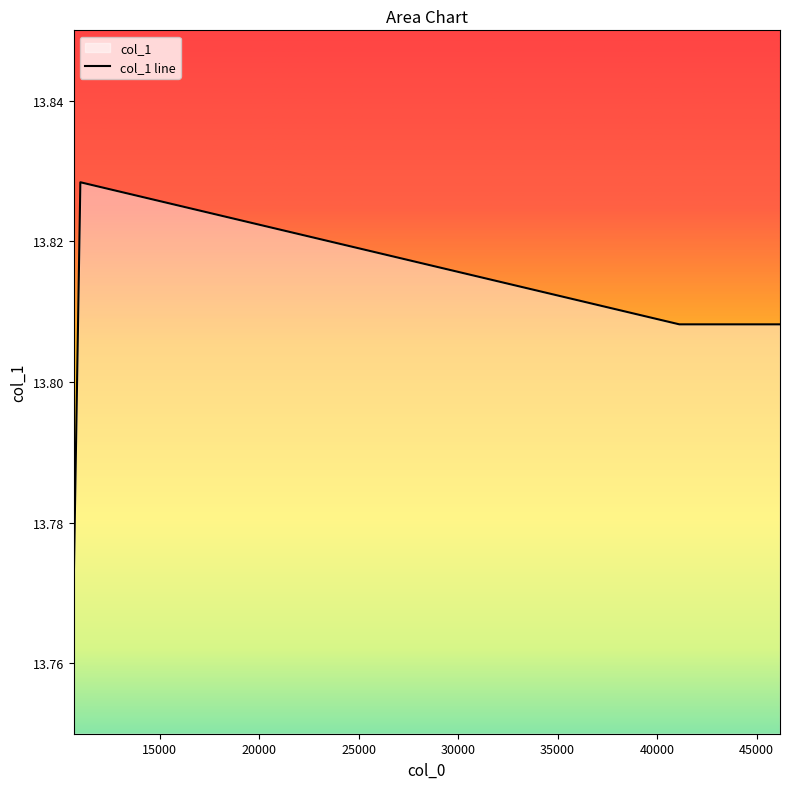

What is the sum of the values at 11022.6 and 10684.9?

27.6